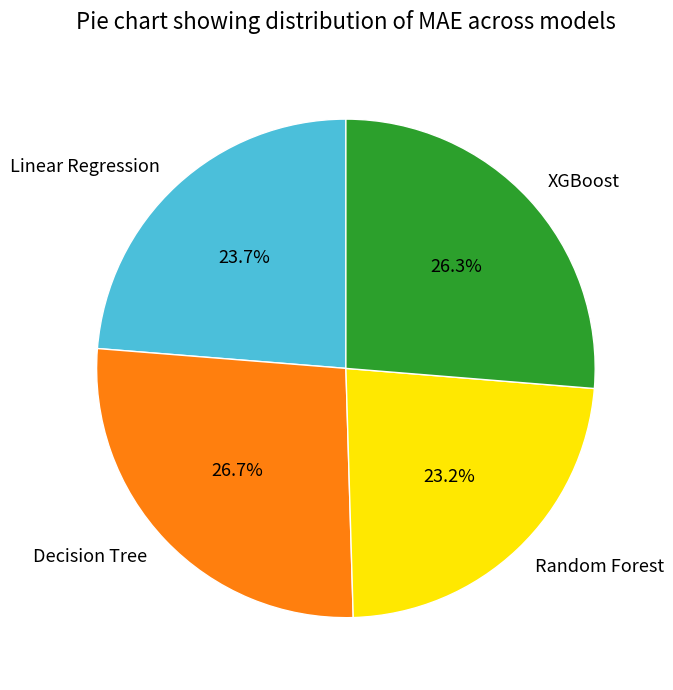

What portion of the pie excludes Random Forest?

76.8%